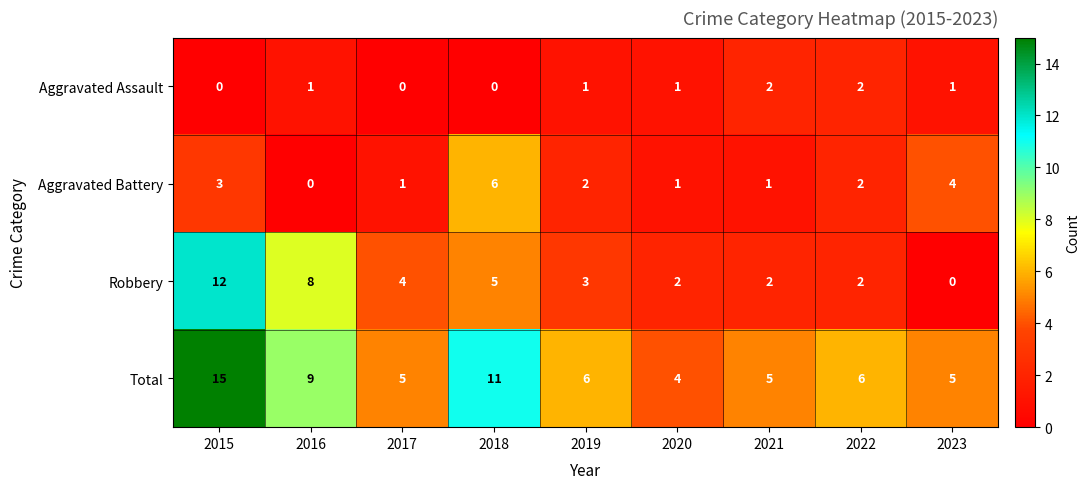

Where is Total nearest to the value 9?

2016